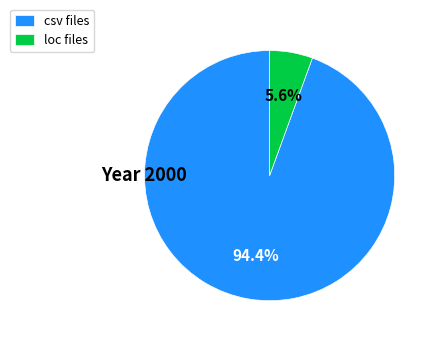

What percentage is the csv slice, to the nearest percent?

94%